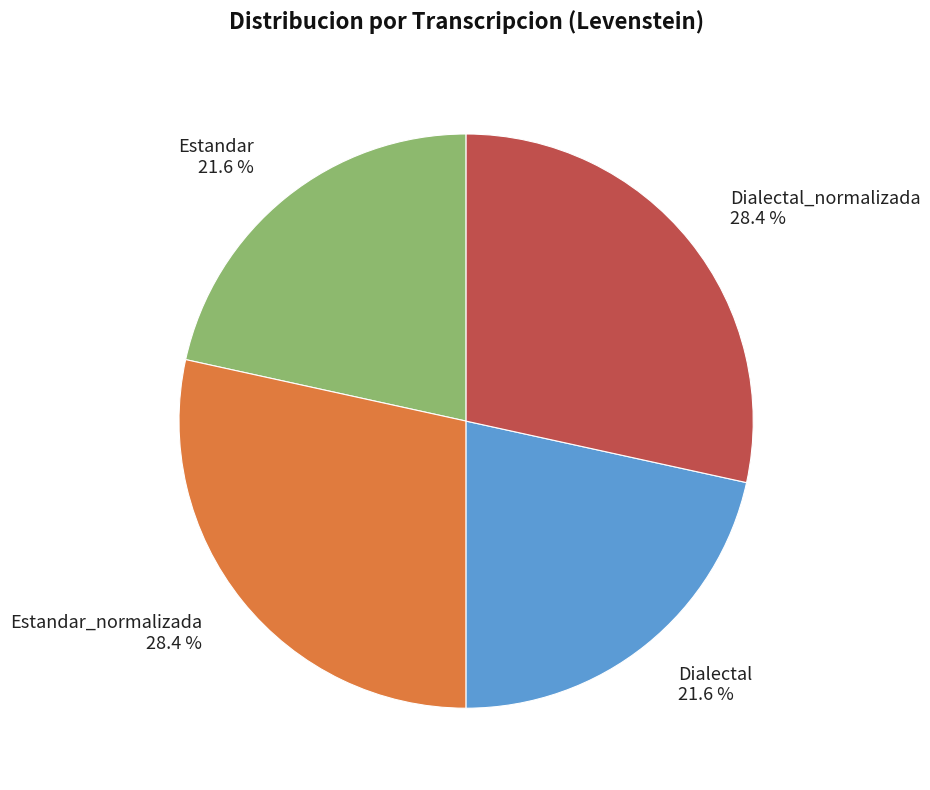

Is it true that Estandar_normalizada is 20% of the pie?

False